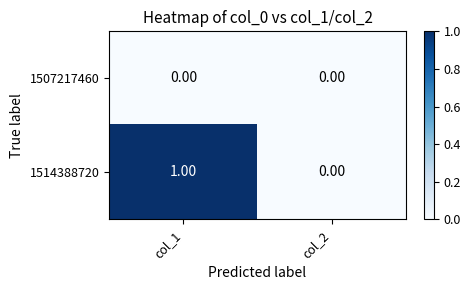

Between col_1 and col_2, which series saw the biggest shift?

1514388720